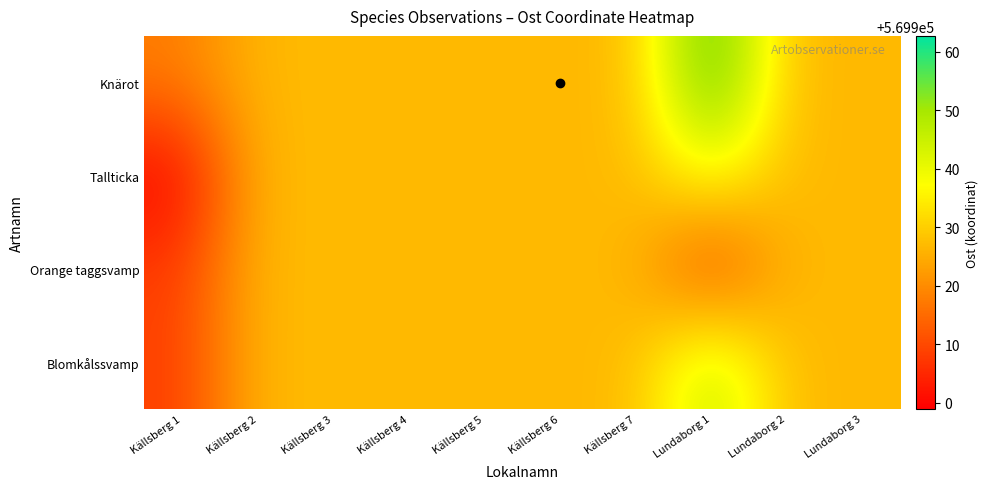

Which series has the largest range (max minus min)?

Knärot